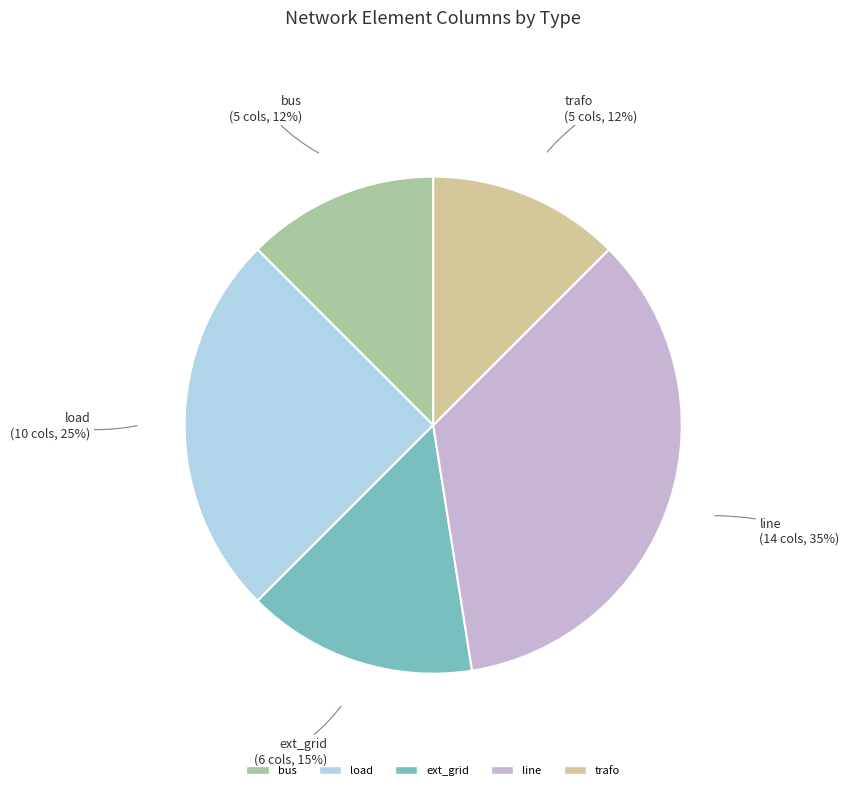

To the nearest percent, what is the average slice percentage?

20%